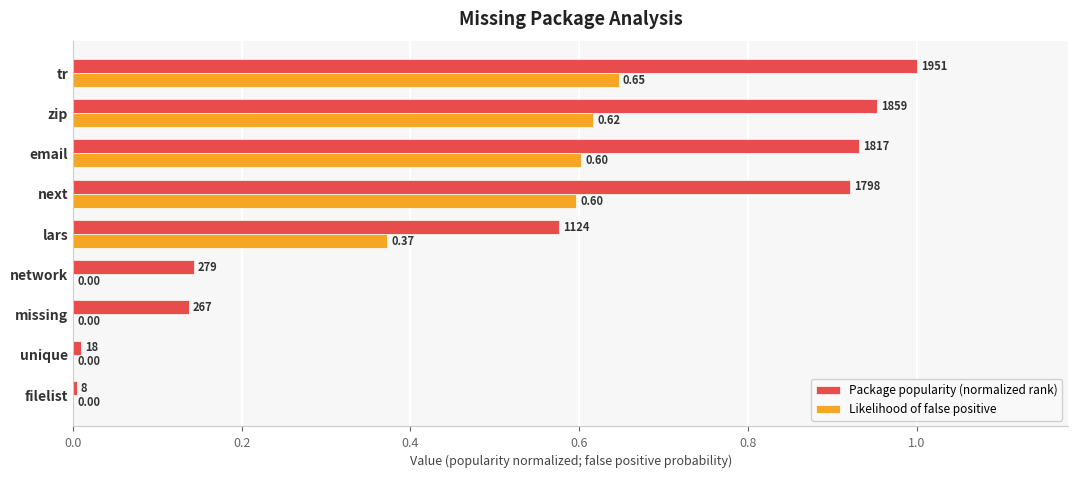

Is the value of Package popularity (normalized rank) at zip greater than the value of Likelihood of false positive at missing?

Yes